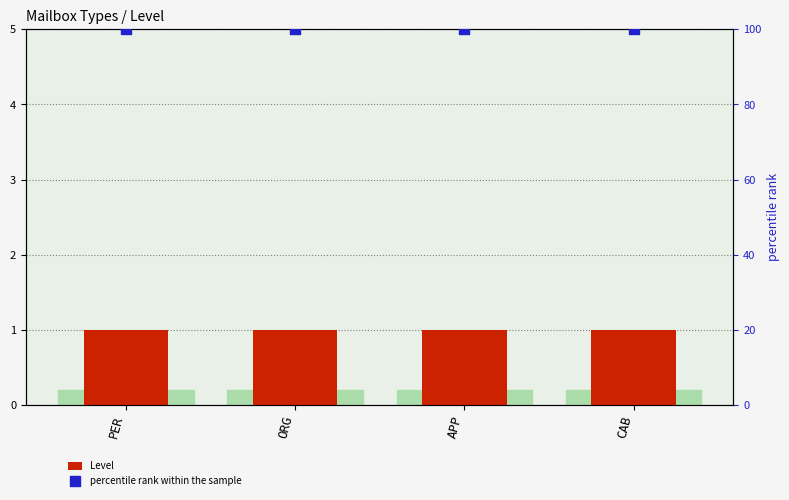

Which series has the widest spread of Y values?

Level